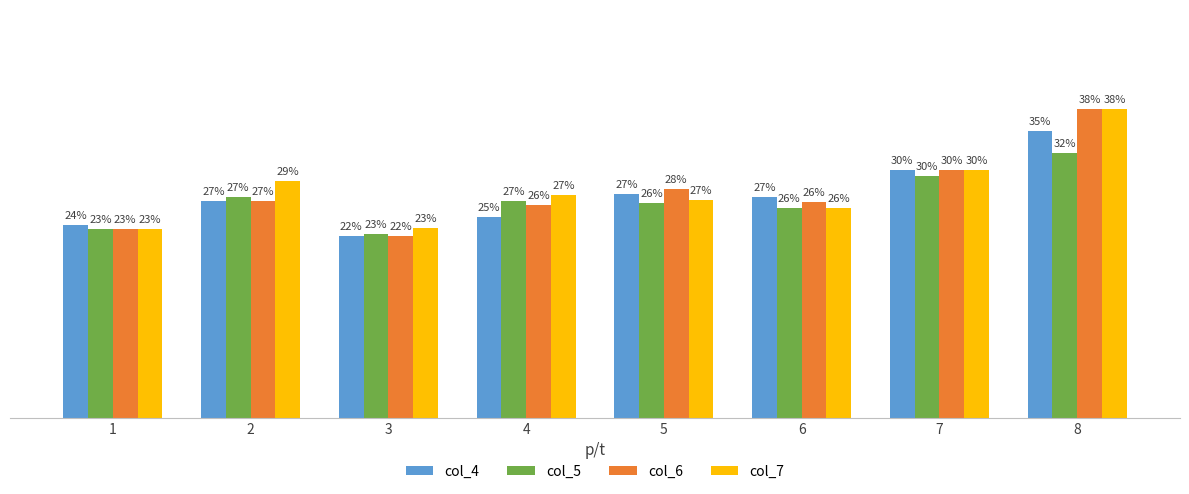

Does the chart contain stacked bars?

No